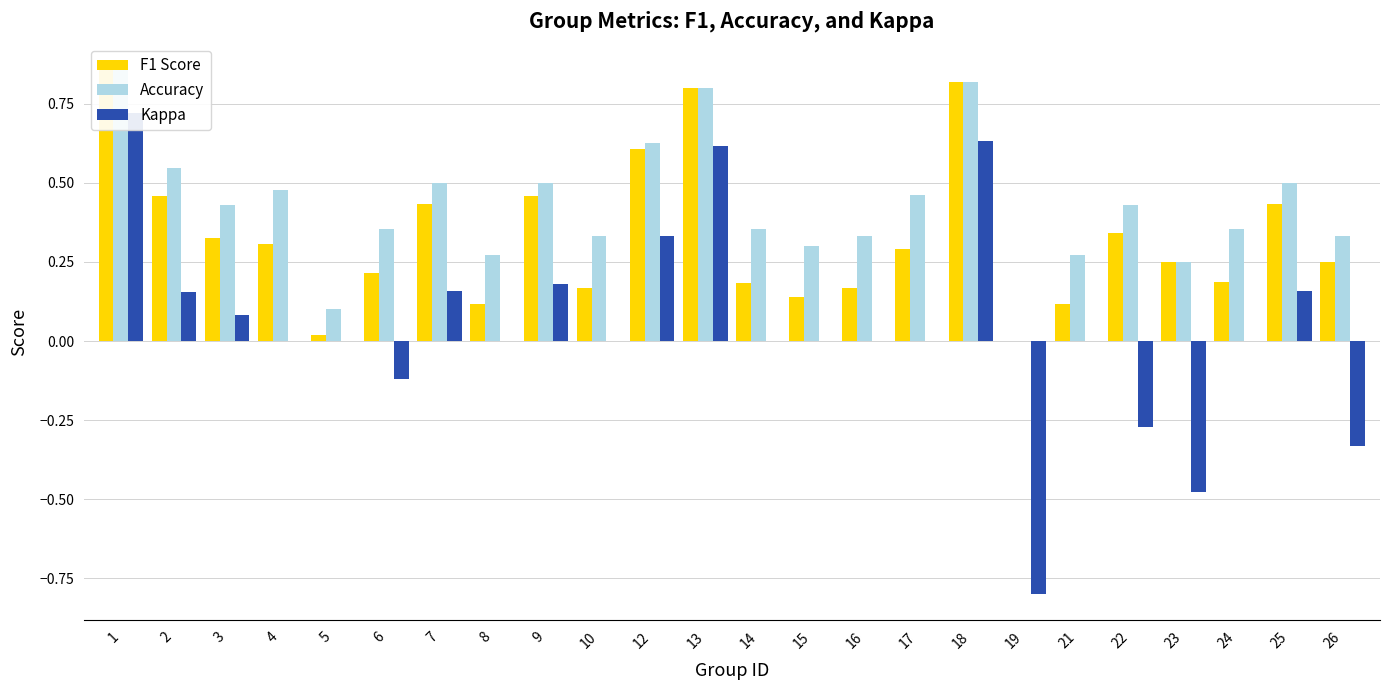

True or false: Accuracy has a value of 0.3 at 21.

True